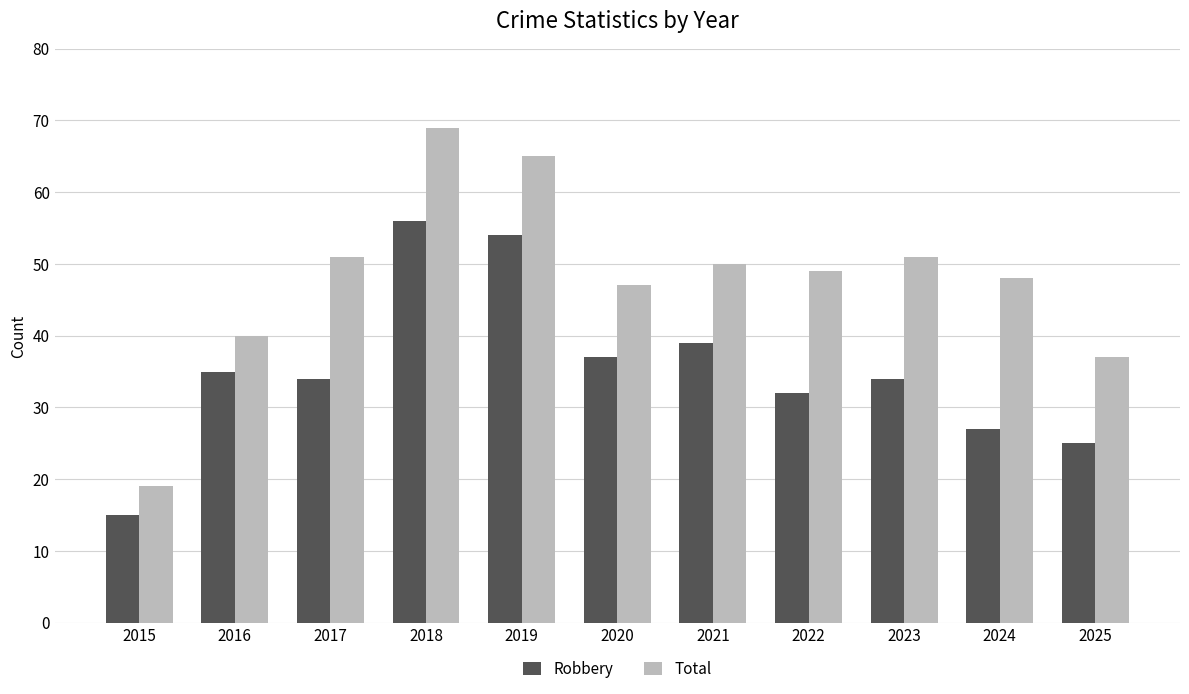

How many bars are there in each group?

2